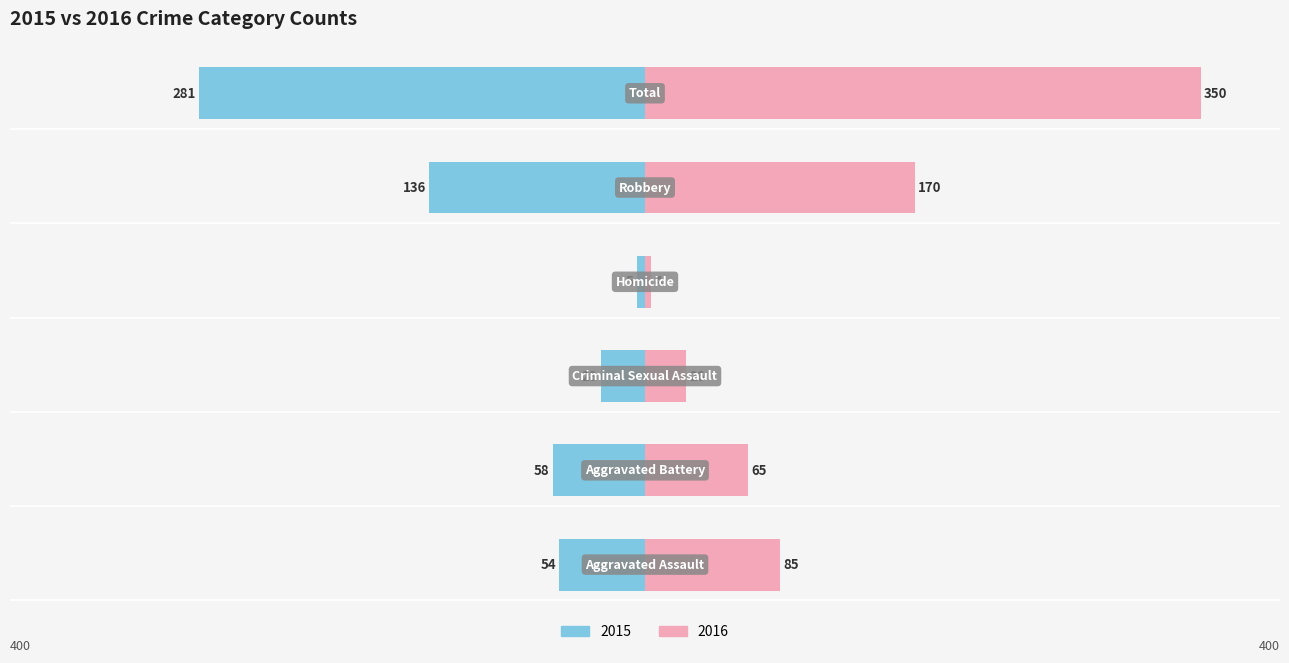

What is the maximum value shown in the chart?

350